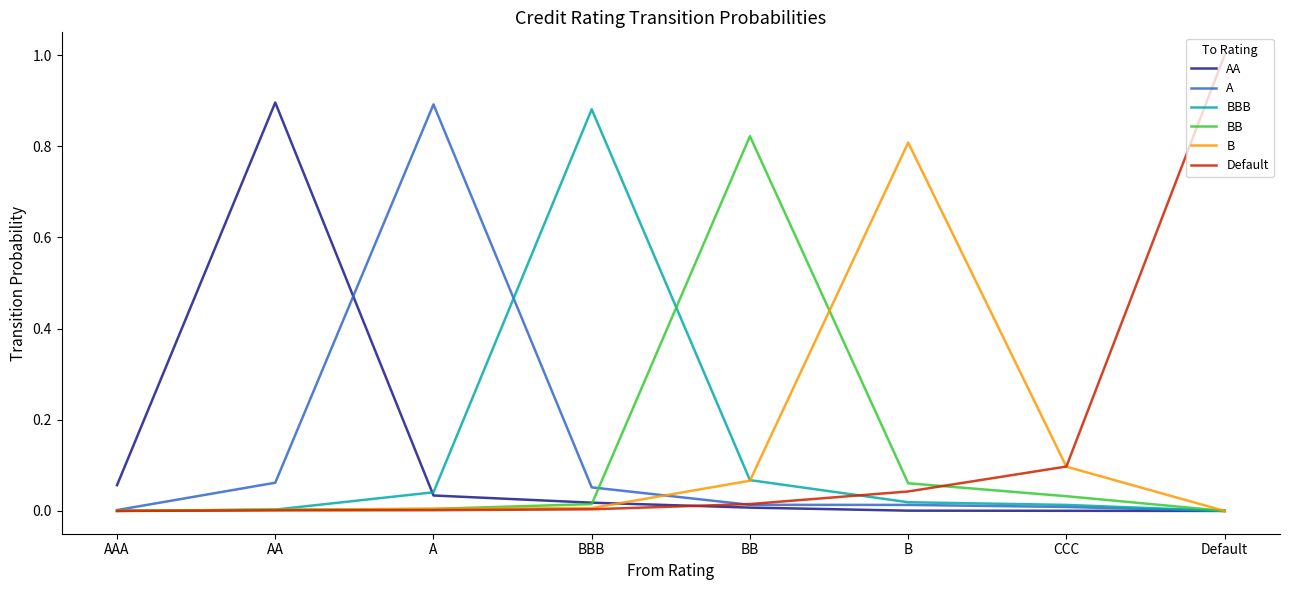

The value of BB at B is 0.0. True or false?

False